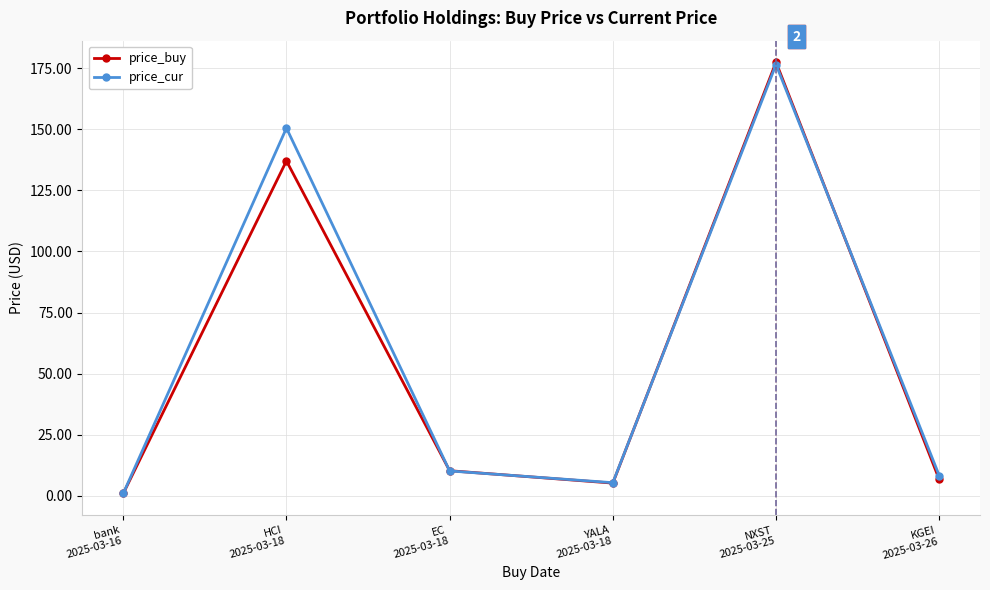

How many values in the price_cur series exceed 10?

3